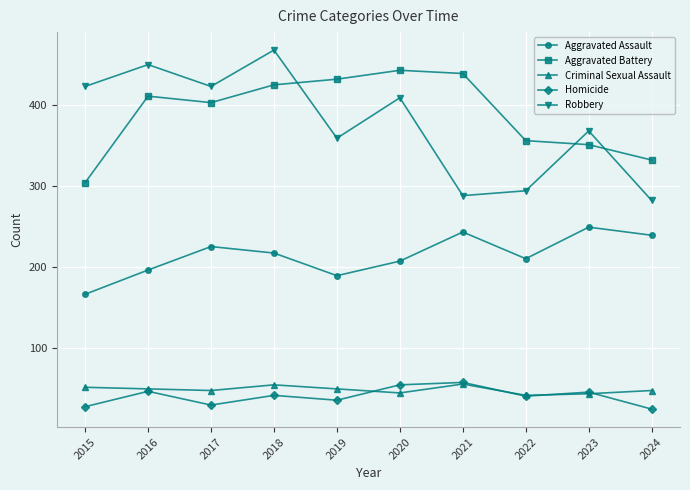

What is the difference between the maximum and minimum values in the Homicide series?

33